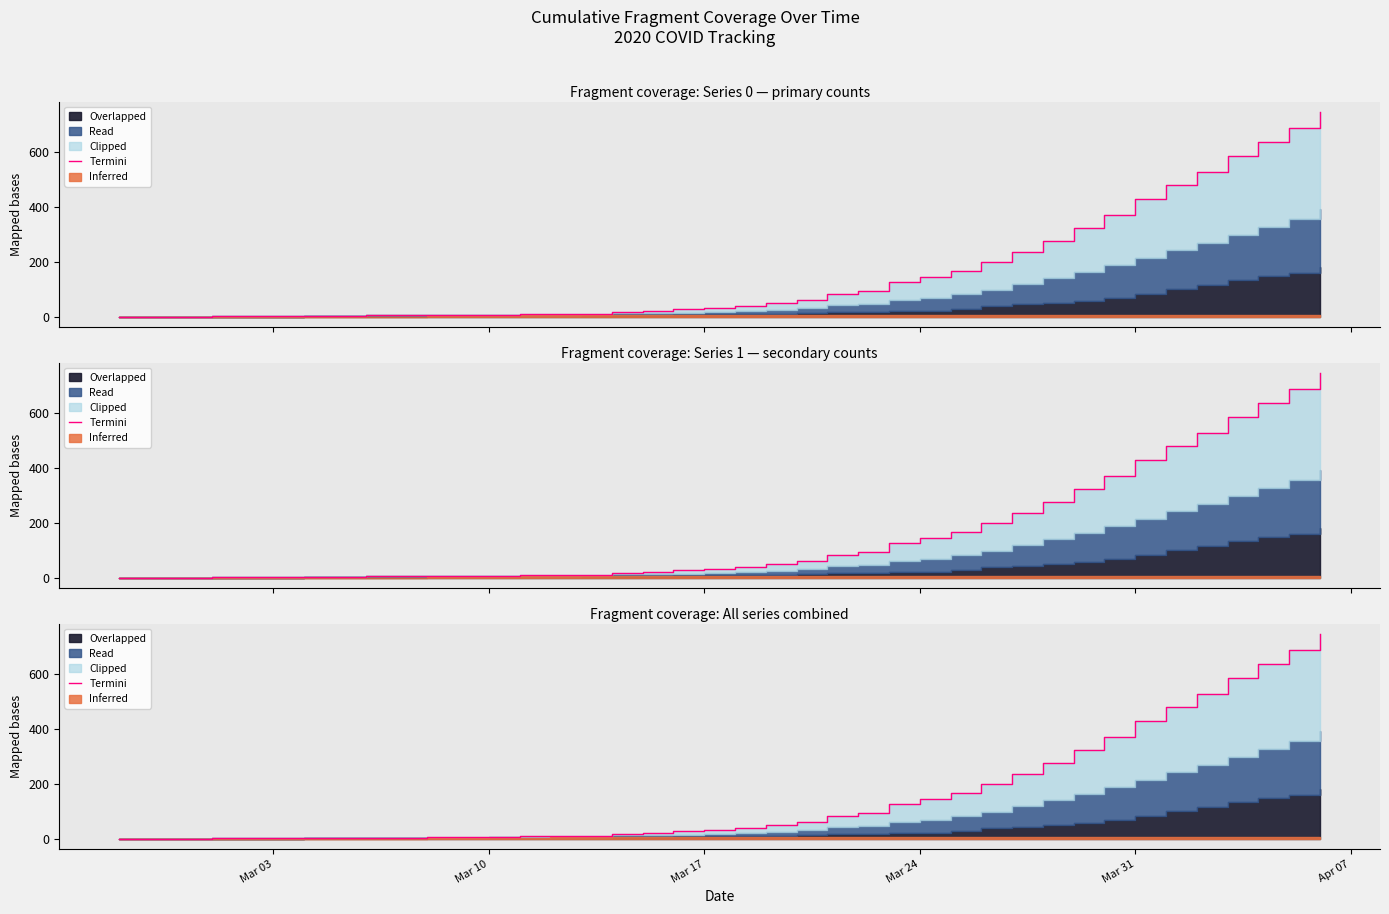

How many values exceed 38?

19